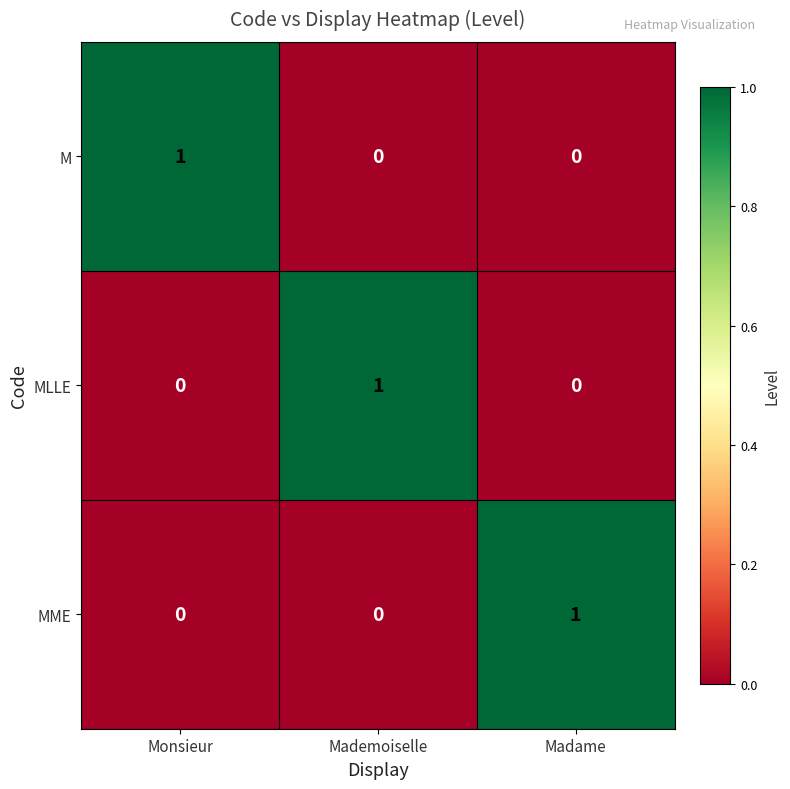

The MME series shows 0 at Mademoiselle. True or false?

True